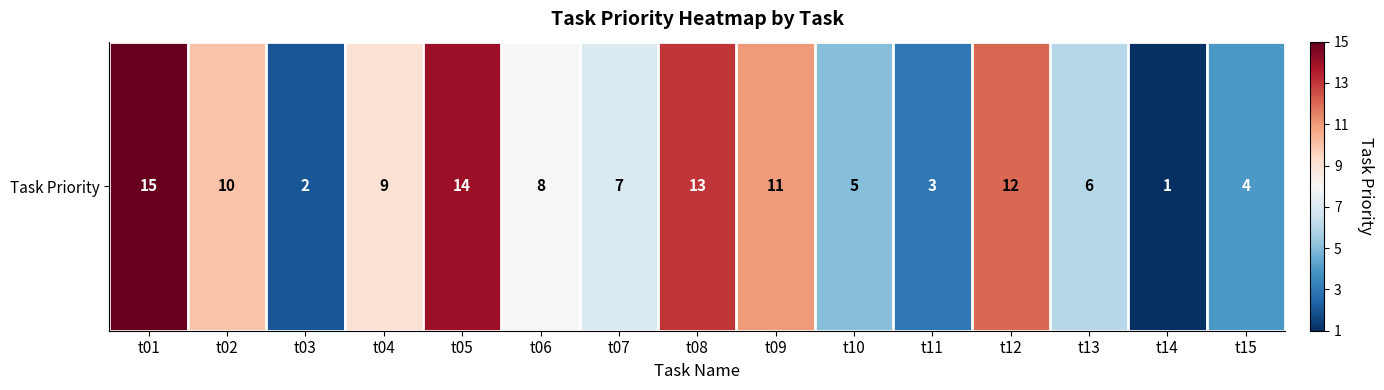

Reading right to left, extract all data points from this chart.

4	1	6	12	3	5	11	13	7	8	14	9	2	10	15